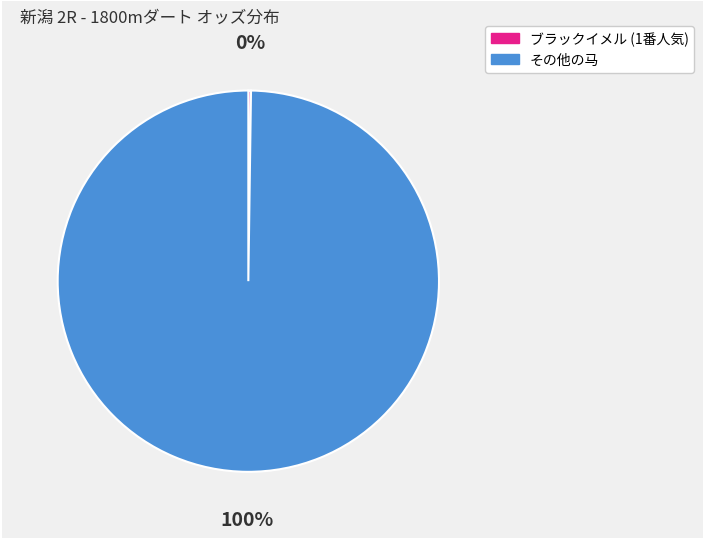

To the nearest percent, what is the average slice percentage?

50%